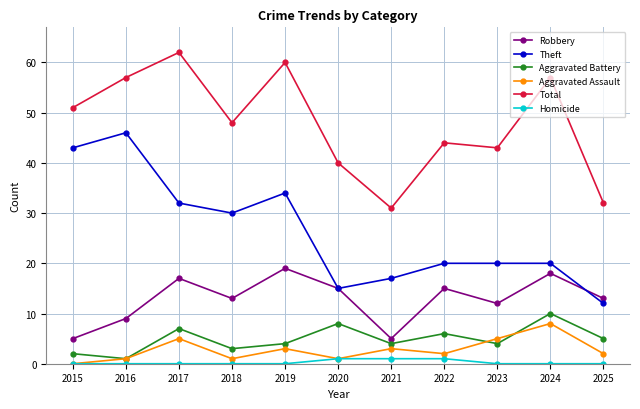

At 2025, list the series in order from smallest to largest.

Homicide, Aggravated Assault, Aggravated Battery, Theft, Robbery, Total